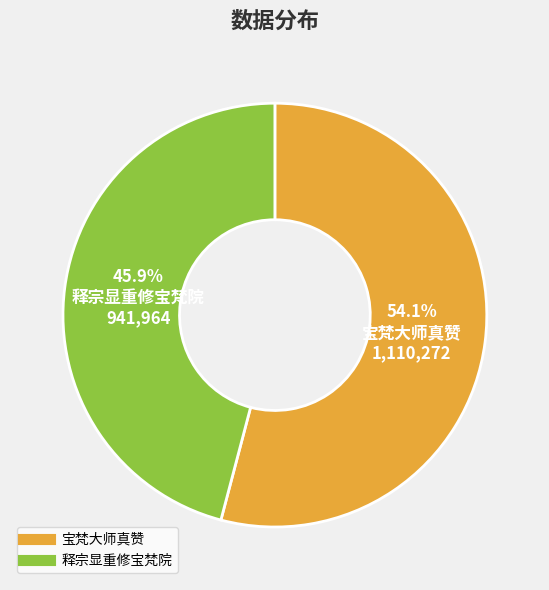

Is there a majority slice in this chart?

Yes